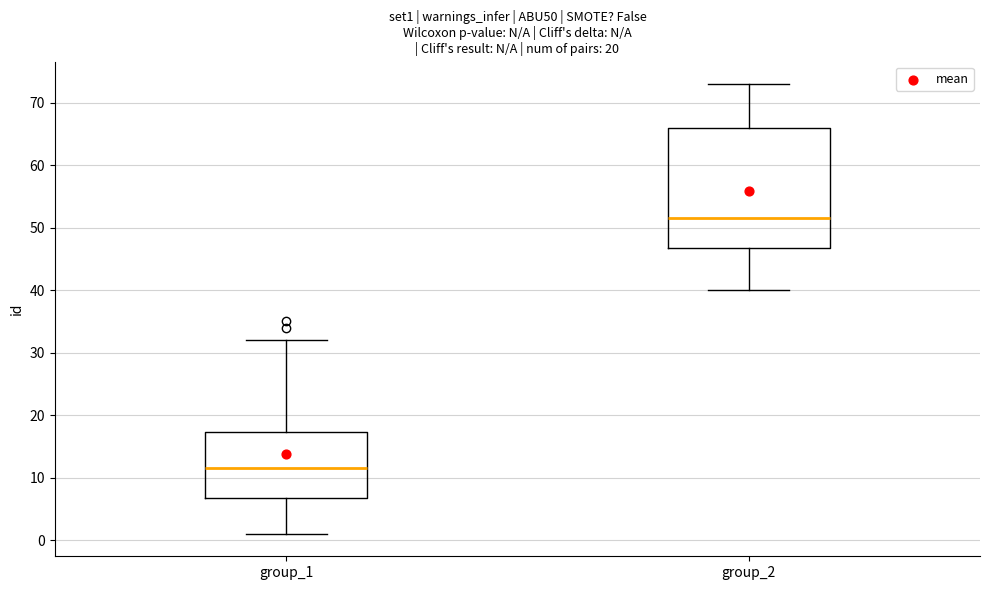

Reading left to right, read every box against the y-axis: the position of its median line, the range the box covers, and the ends of its whiskers. The values are not printed on the chart, so give them approximately, as read against the axis.

group_1: median 12, box 7 to 17, whiskers 1 to 32
group_2: median 52, box 47 to 66, whiskers 40 to 73